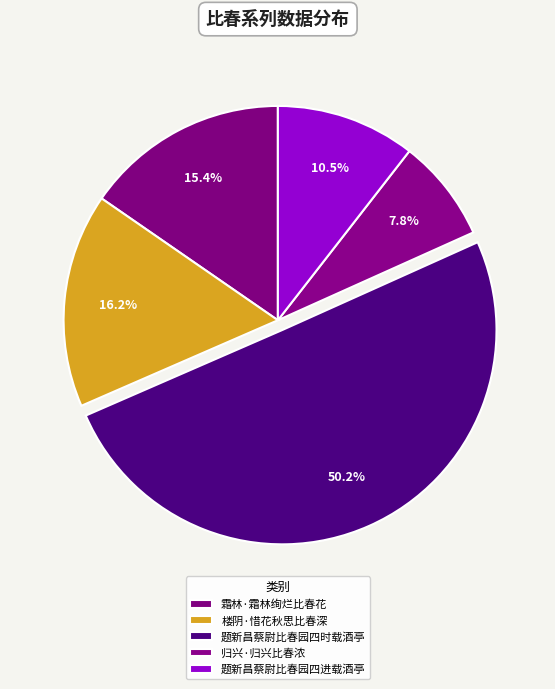

How much of the chart is everything except 楼阴·惜花秋思比春深?

83.8%